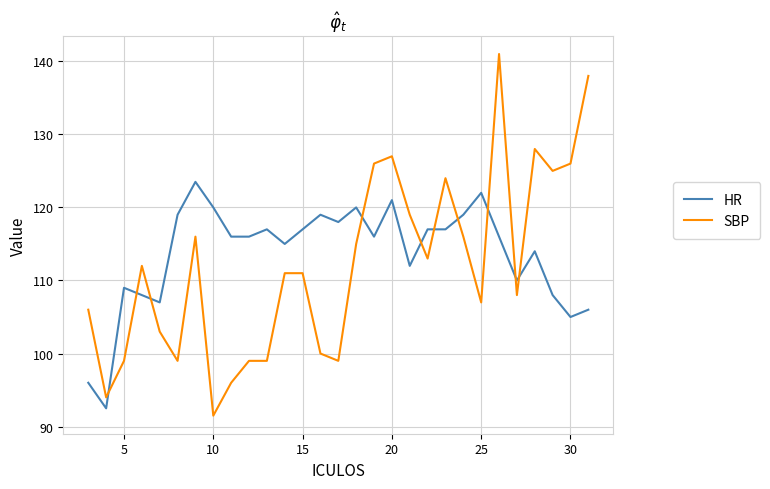

After their last crossing, which series has the higher values: SBP or HR?

SBP